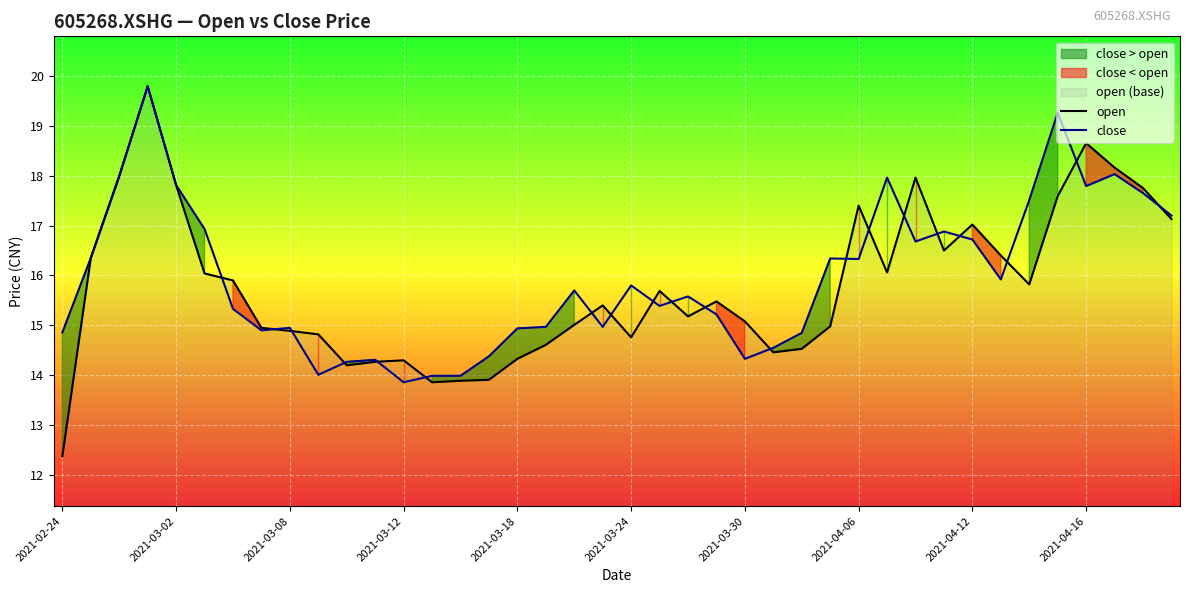

The close series shows 7.3 at 2021-04-06. True or false?

False